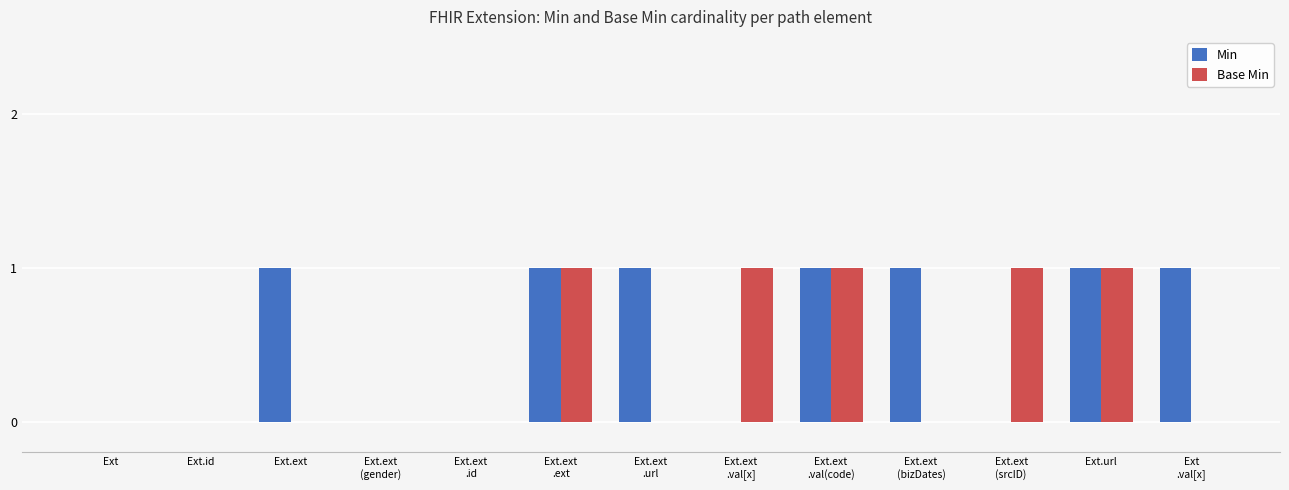

The value of Base Min at Ext.ext
.id is 0. True or false?

True